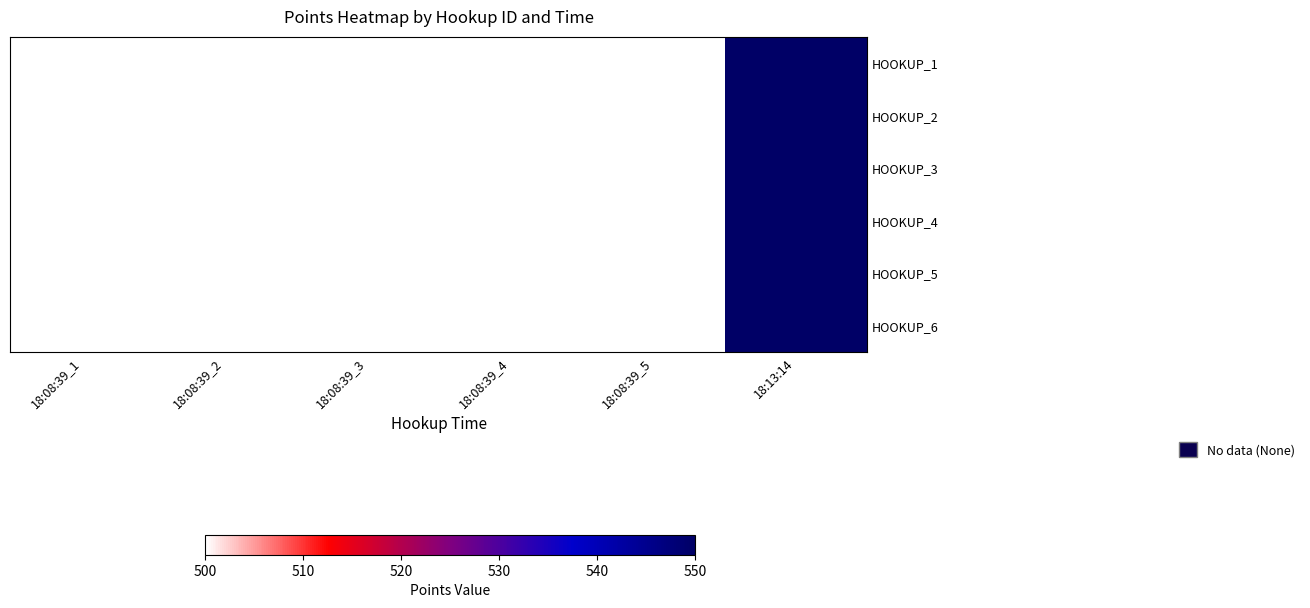

At which category is the sum across all series the highest?

18:13:14